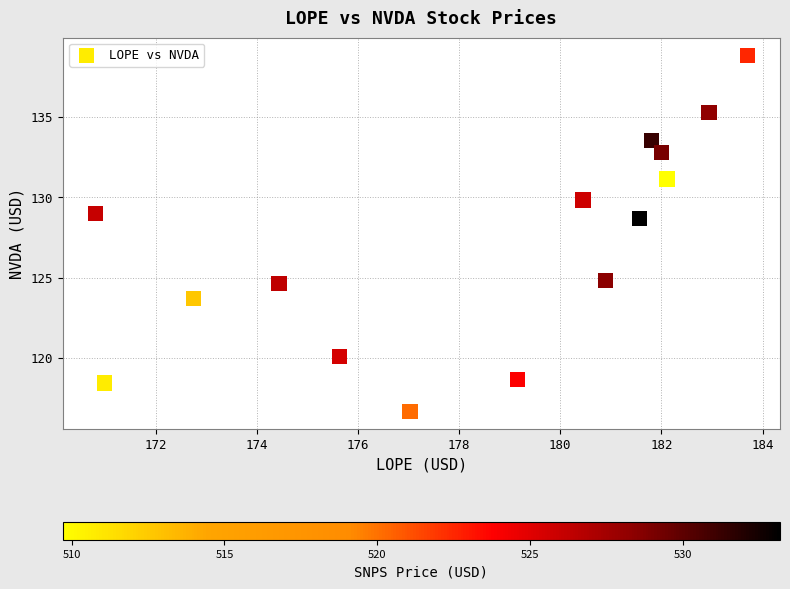

What is the range of X values (max minus min)?

12.9